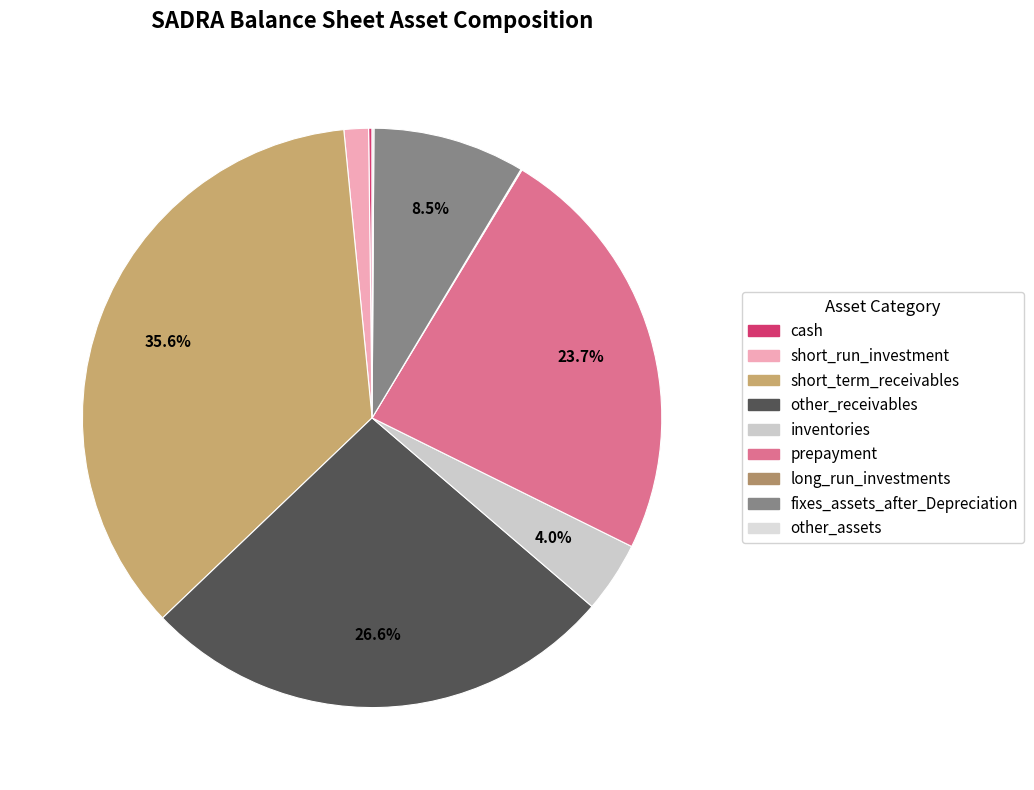

What is the ratio of the value at other_receivables to the value at short_run_investment?

19.5